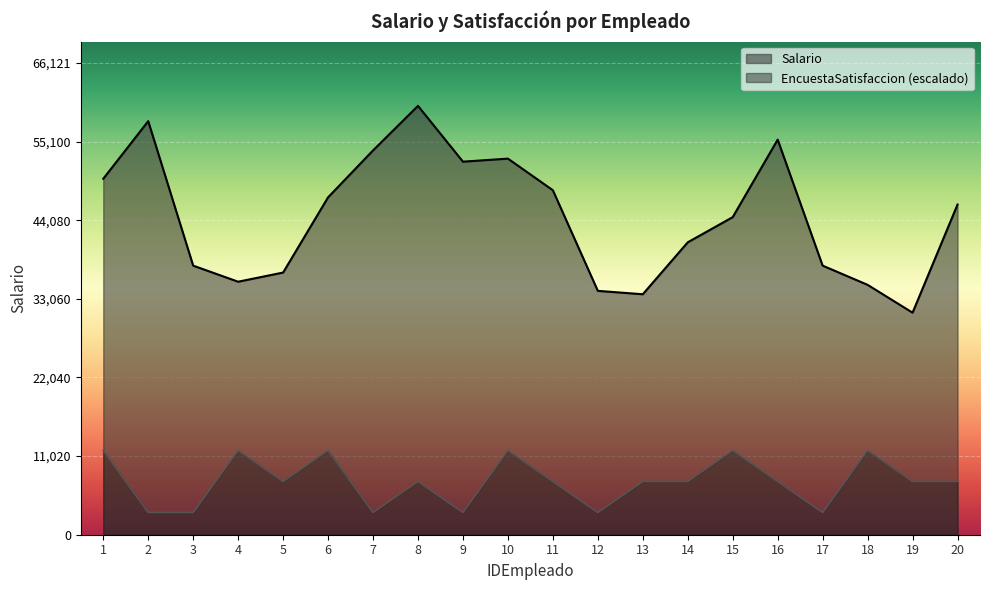

What is the difference between the second highest and minimum values in the EncuestaSatisfaccion series?

8695.8